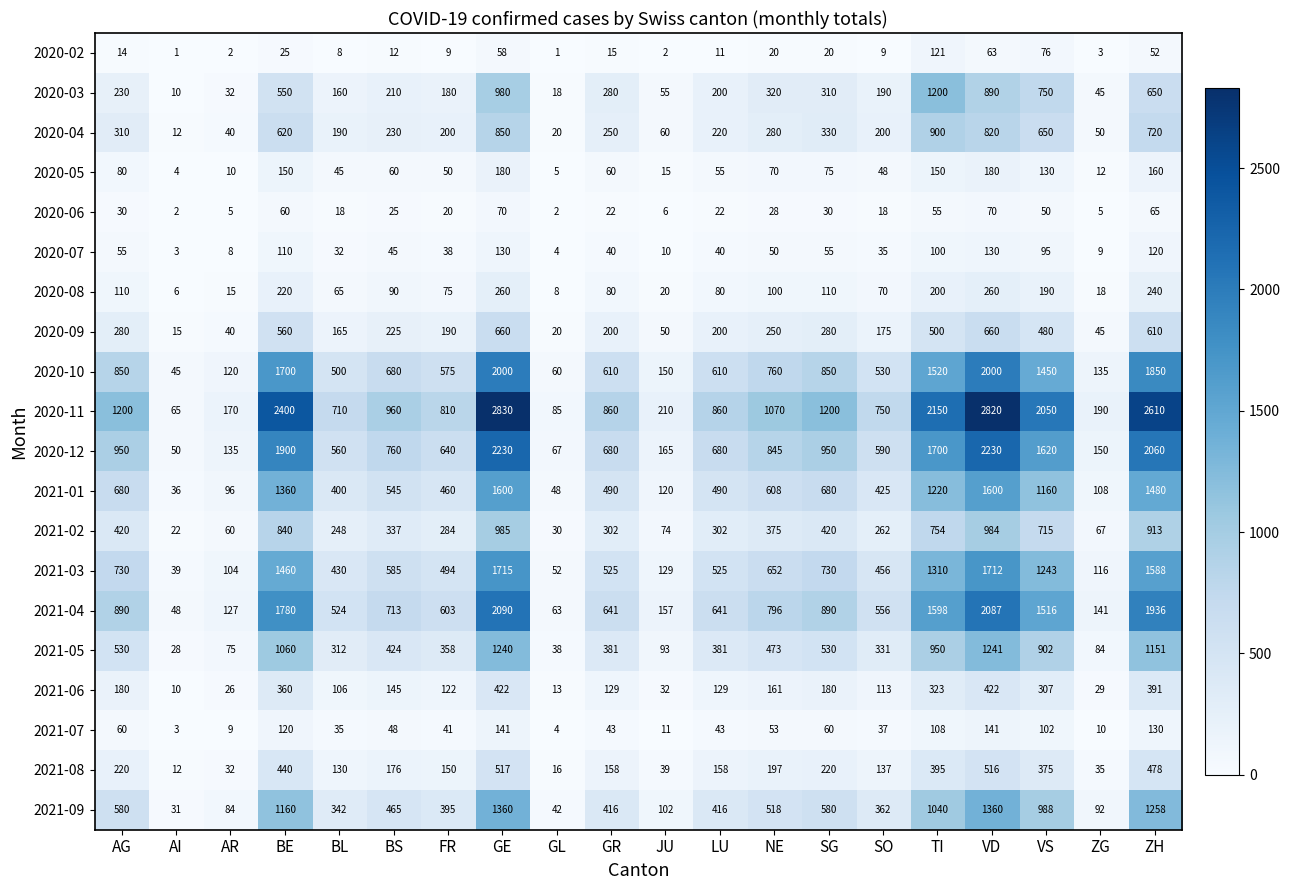

Which series has the widest spread of values?

2020-11